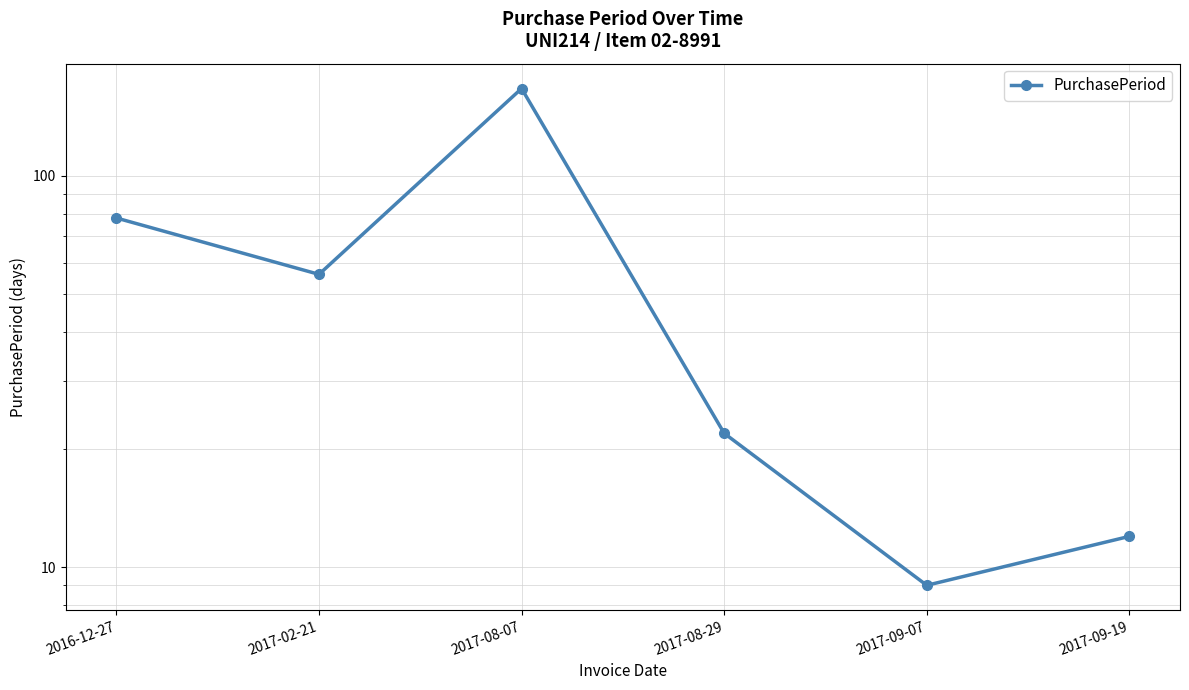

At which category does the data reach its first local peak?

2017-08-07